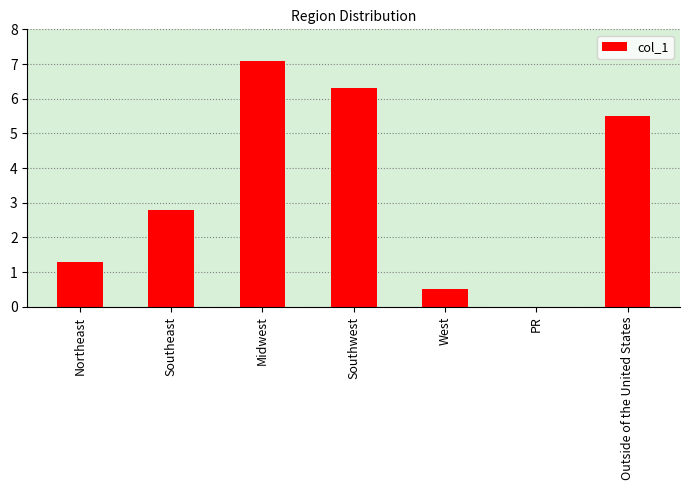

The chart shows a value of 5.5 at Outside of the United States. True or false?

True